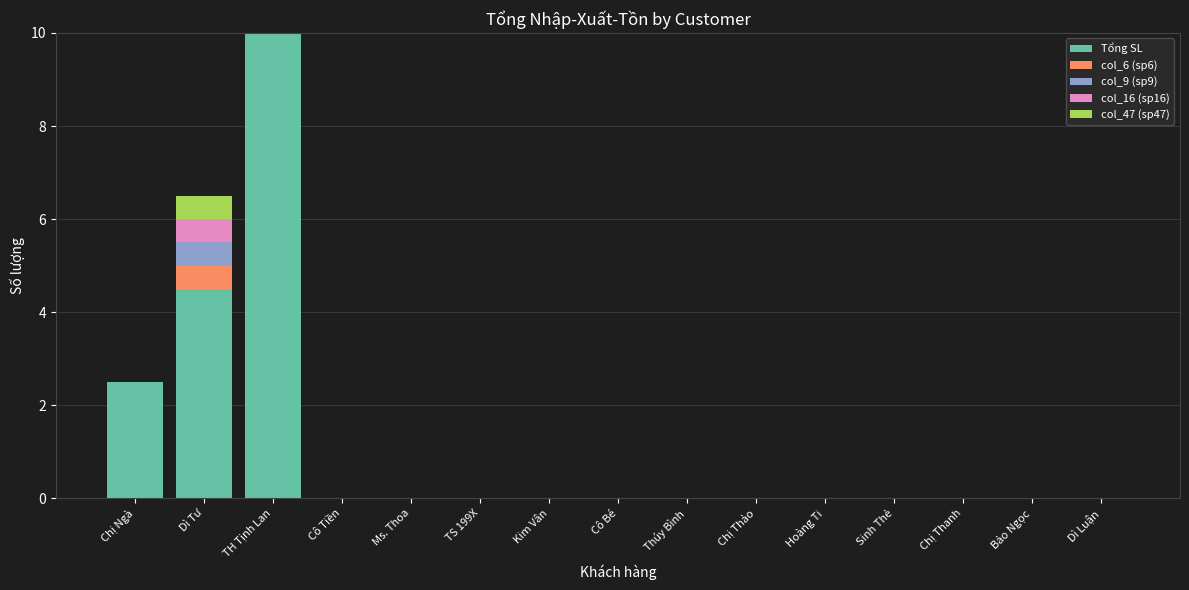

What are all the series names shown in the legend?

Tổng SL, col_6 (sp6), col_9 (sp9), col_16 (sp16), col_47 (sp47)